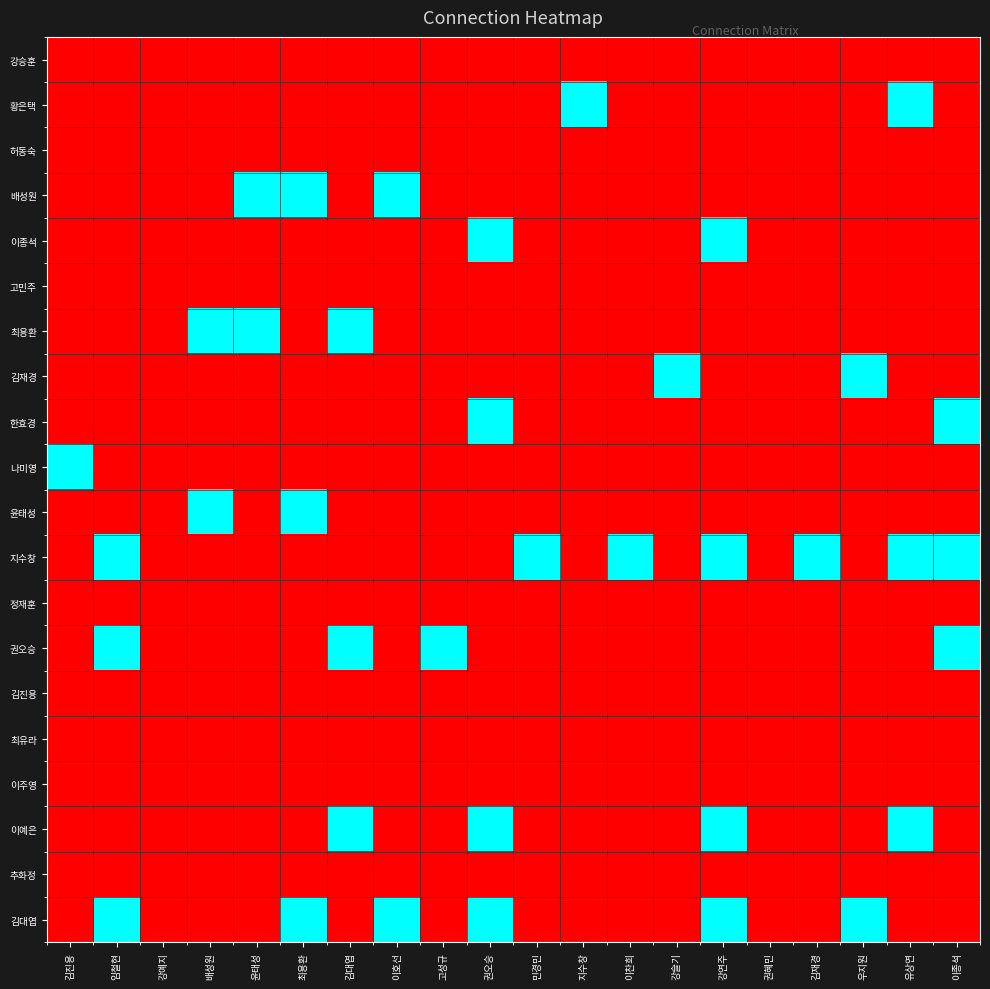

At 고성규, list the series in order from smallest to largest.

강승훈, 황은택, 허동숙, 배성원, 이종석, 고민주, 최용환, 김재경, 한효경, 나미영, 윤태성, 지수창, 정재훈, 김진용, 최유라, 이주영, 이예은, 추화정, 김대엽, 권오승